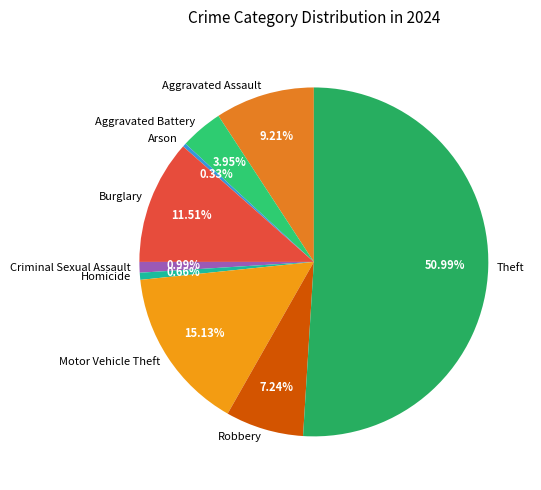

Is it true that Motor Vehicle Theft is 1% of the pie?

False